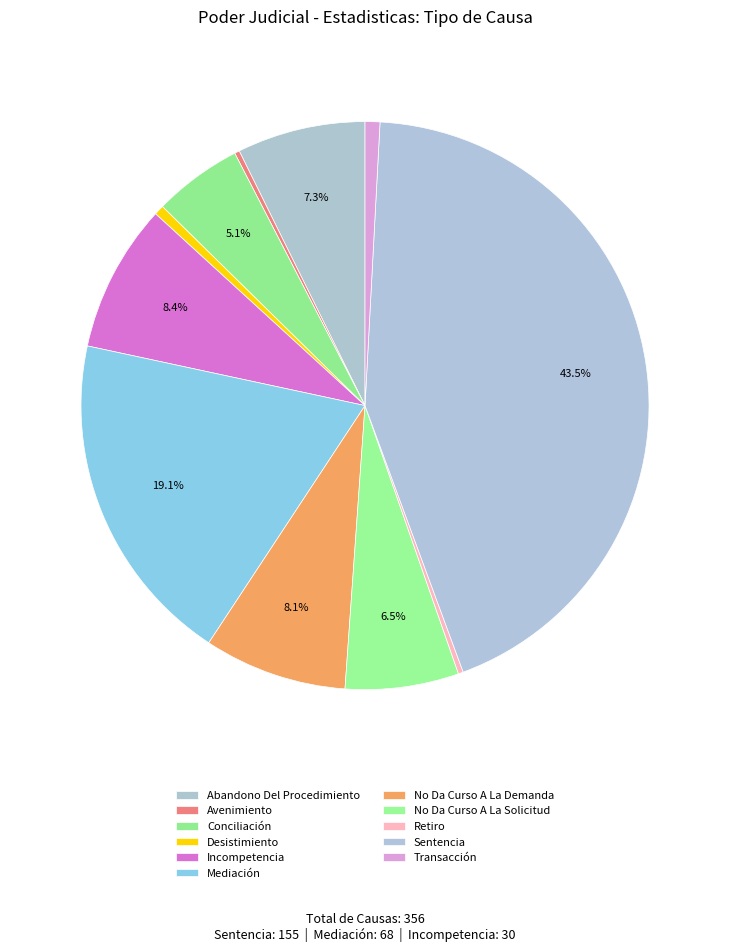

The Abandono Del Procedimiento slice represents 1% of the pie. True or false?

False